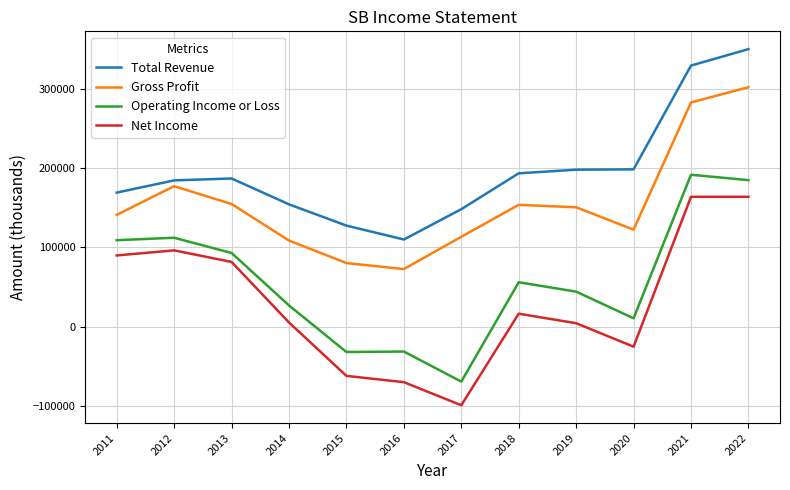

Count the number of categories in the chart.

12